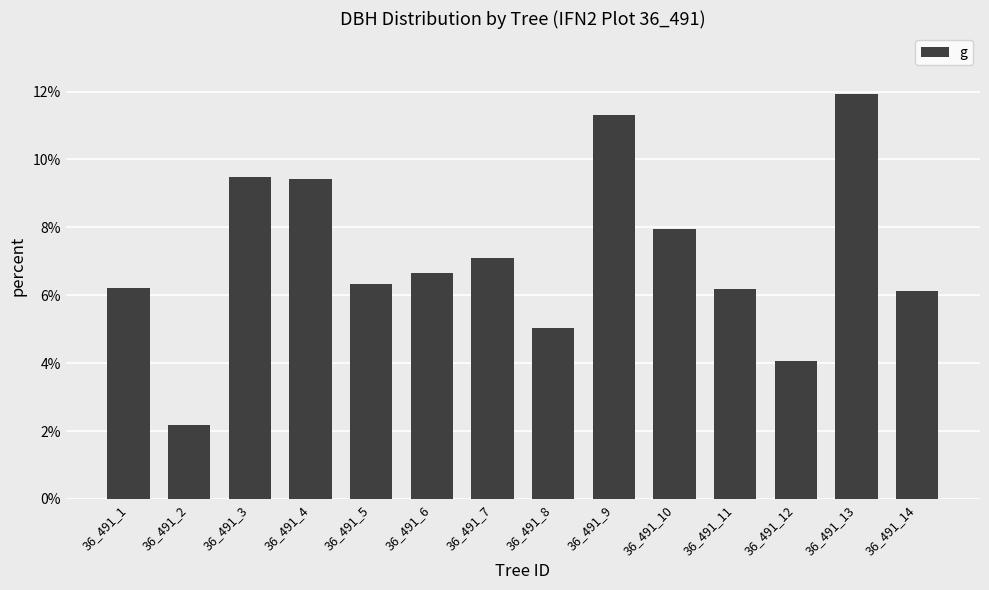

What is the value of the 4th bar from the left?

9.4